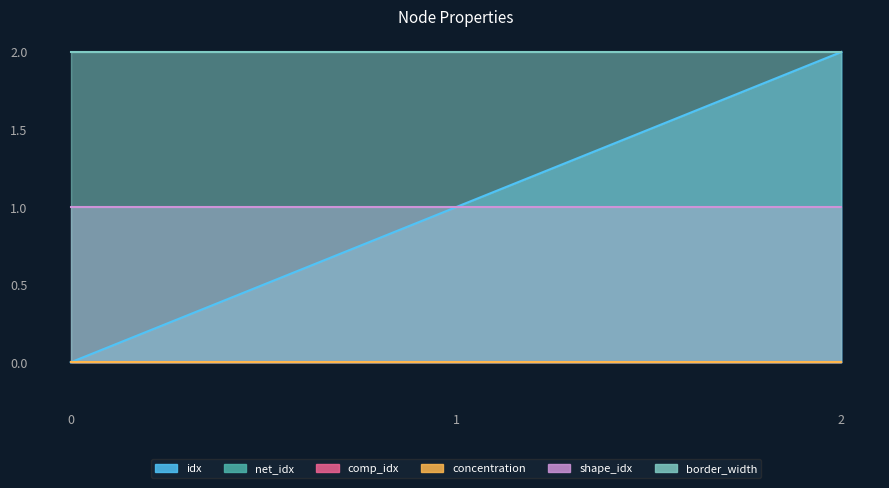

Reading left to right, transcribe all the data shown in this chart.

idx: 0=0	1=1	2=2
net_idx: 0=0	1=0	2=0
comp_idx: 0=0	1=0	2=0
concentration: 0=0	1=0	2=0
shape_idx: 0=1	1=1	2=1
border_width: 0=2	1=2	2=2